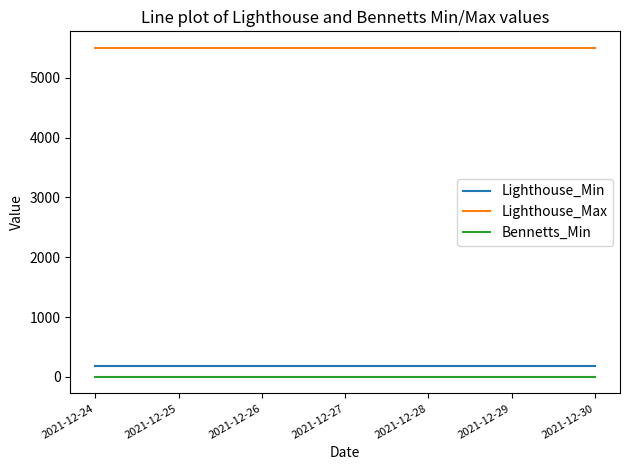

The value of Lighthouse_Max at 2021-12-29 is 3552. True or false?

False